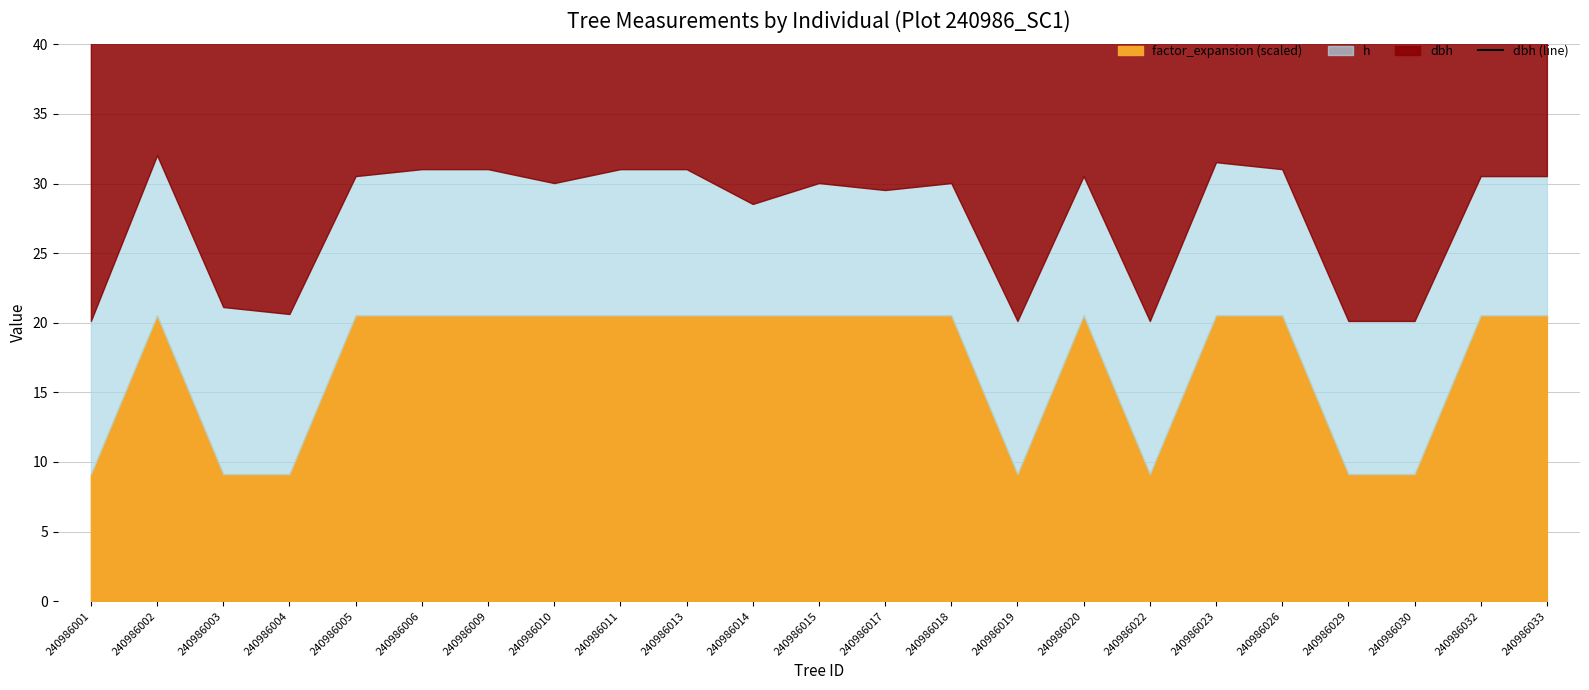

What is the average value?

48.0